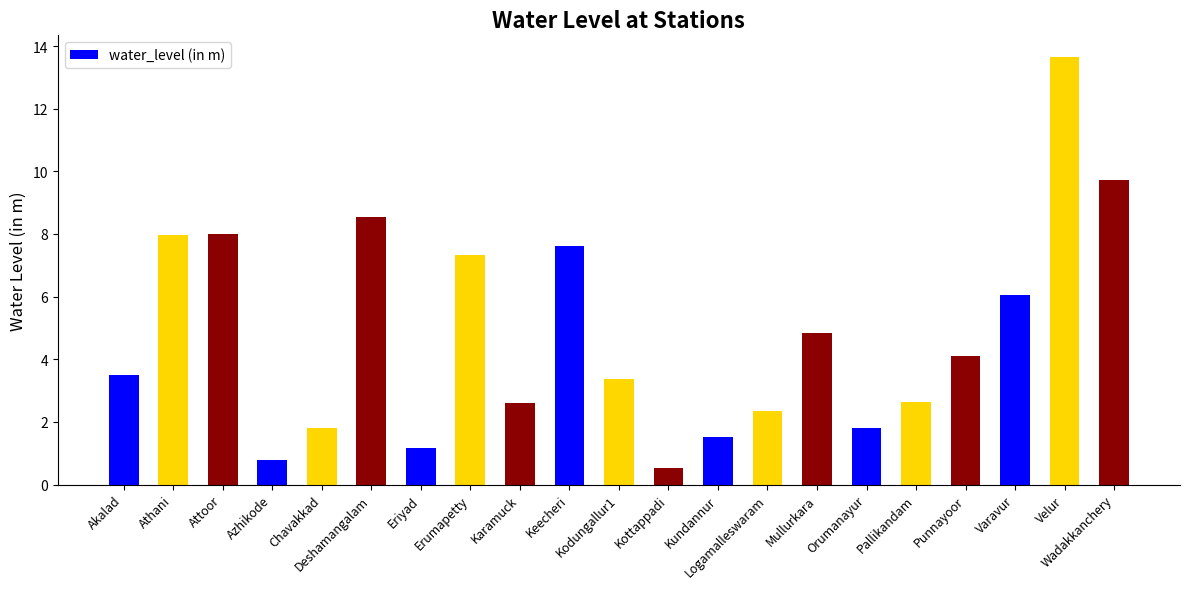

Which has a higher value, Keecheri or Kundannur?

Keecheri